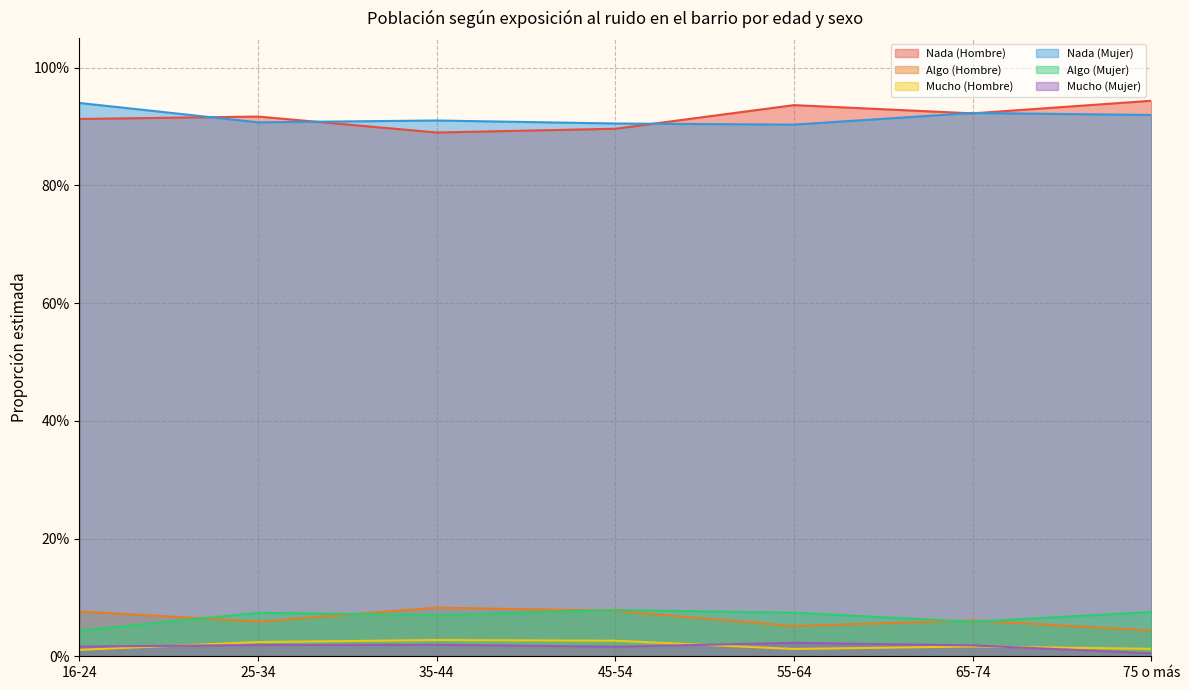

Is the value of Algo (Hombre) at 16-24 greater than the value of Mucho (Mujer) at 65-74?

Yes